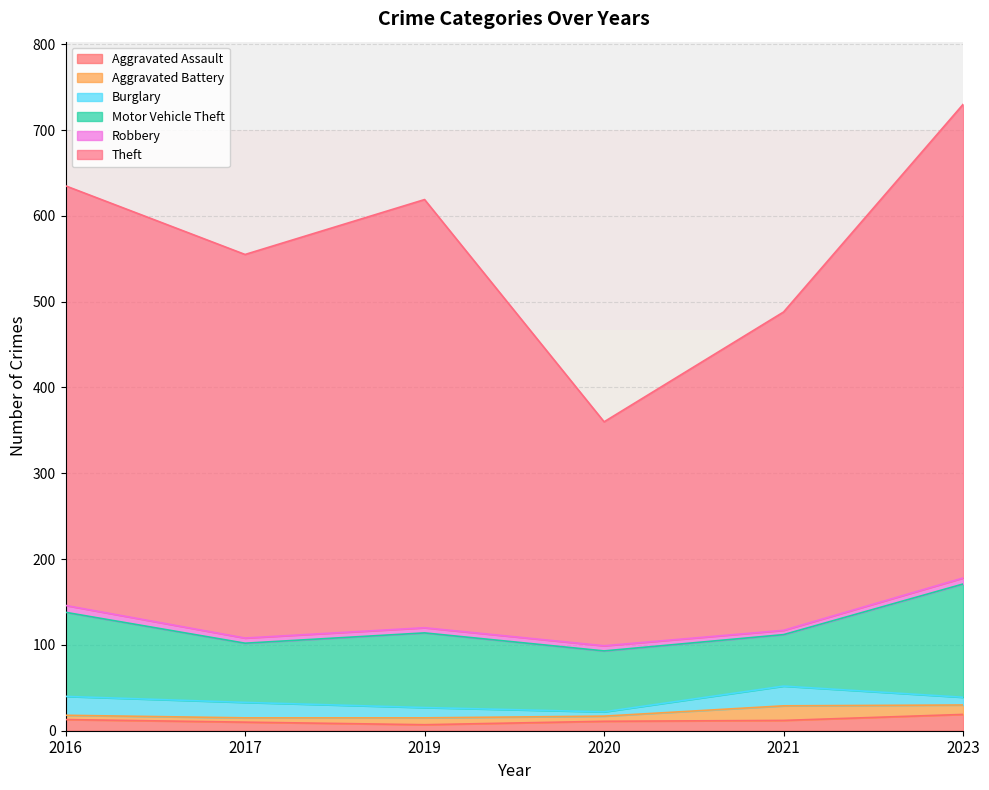

Which has a higher value, Aggravated Battery or Total?

Total